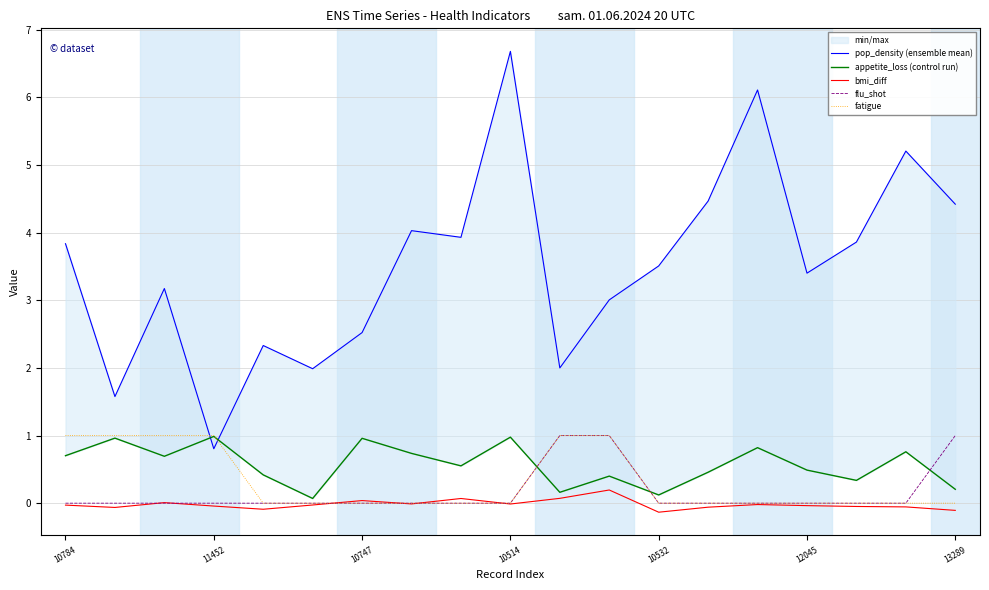

What is the maximum value for flu_shot?

1.0